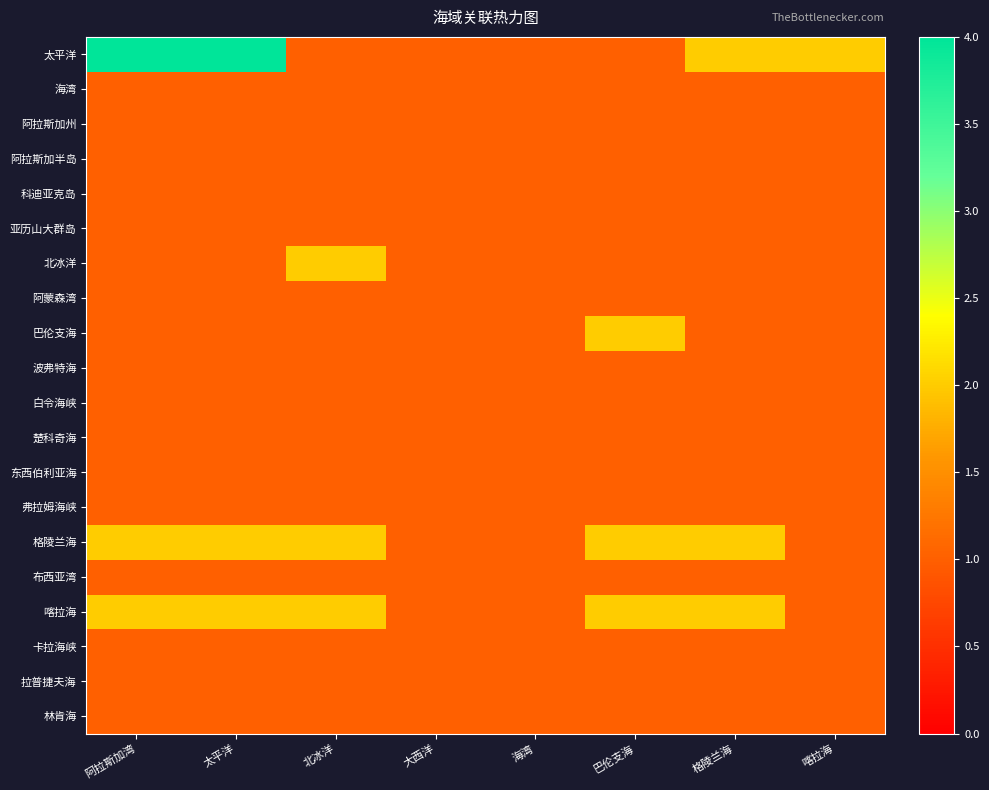

How many data points does each series have?

8